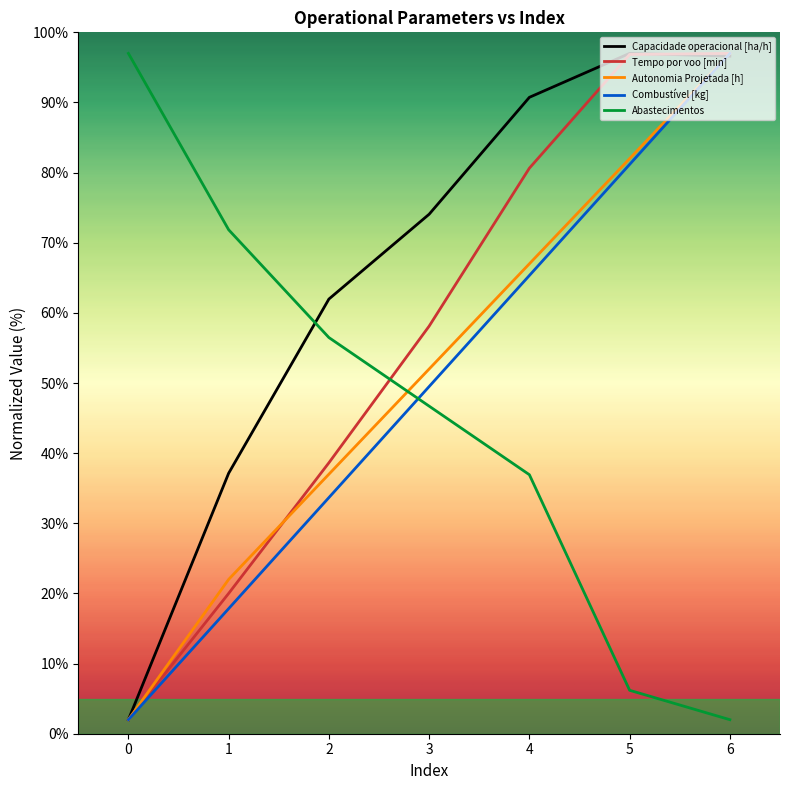

Which series ends up on top after the final intersection of Combustível [kg] and Abastecimentos?

Combustível [kg]